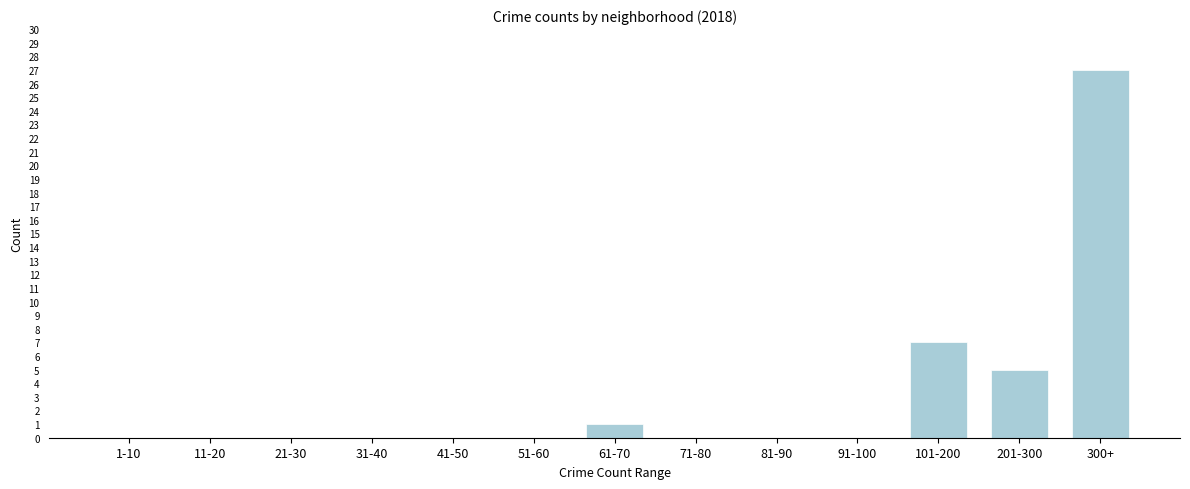

Reading left to right, transcribe all the data shown in this chart.

1-10=0	11-20=0	21-30=0	31-40=0	41-50=0	51-60=0	61-70=1	71-80=0	81-90=0	91-100=0	101-200=7	201-300=5	300+=27